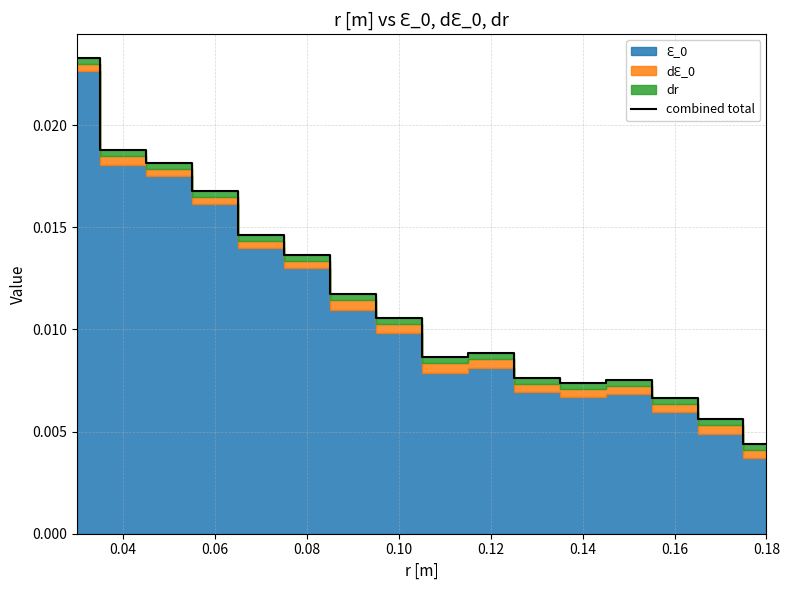

Where is combined total nearest to the value 0?

0.18